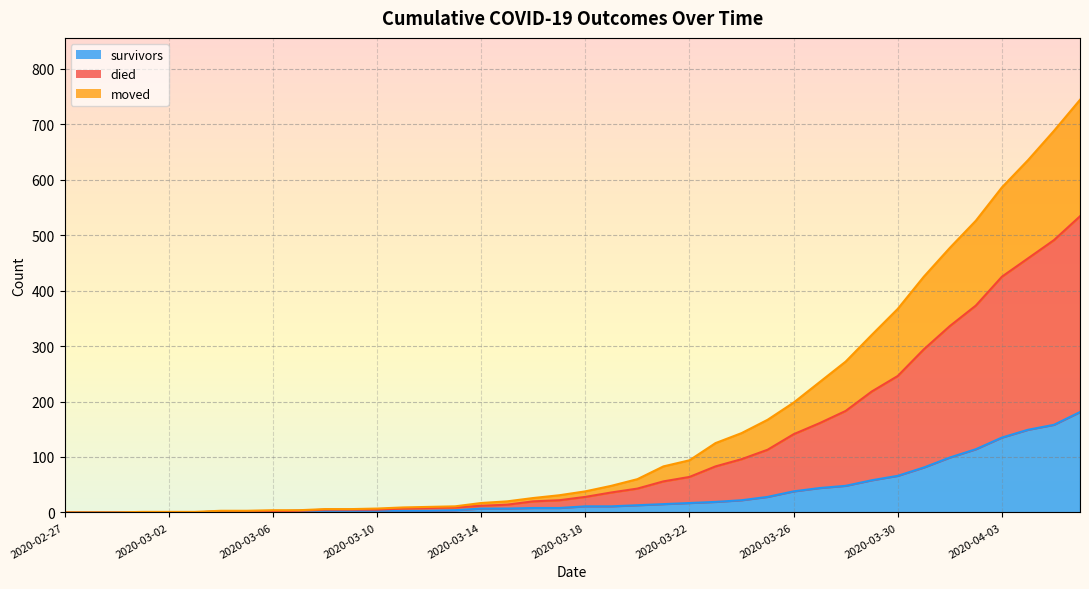

The moved series shows 1 at 2020-03-10. True or false?

False